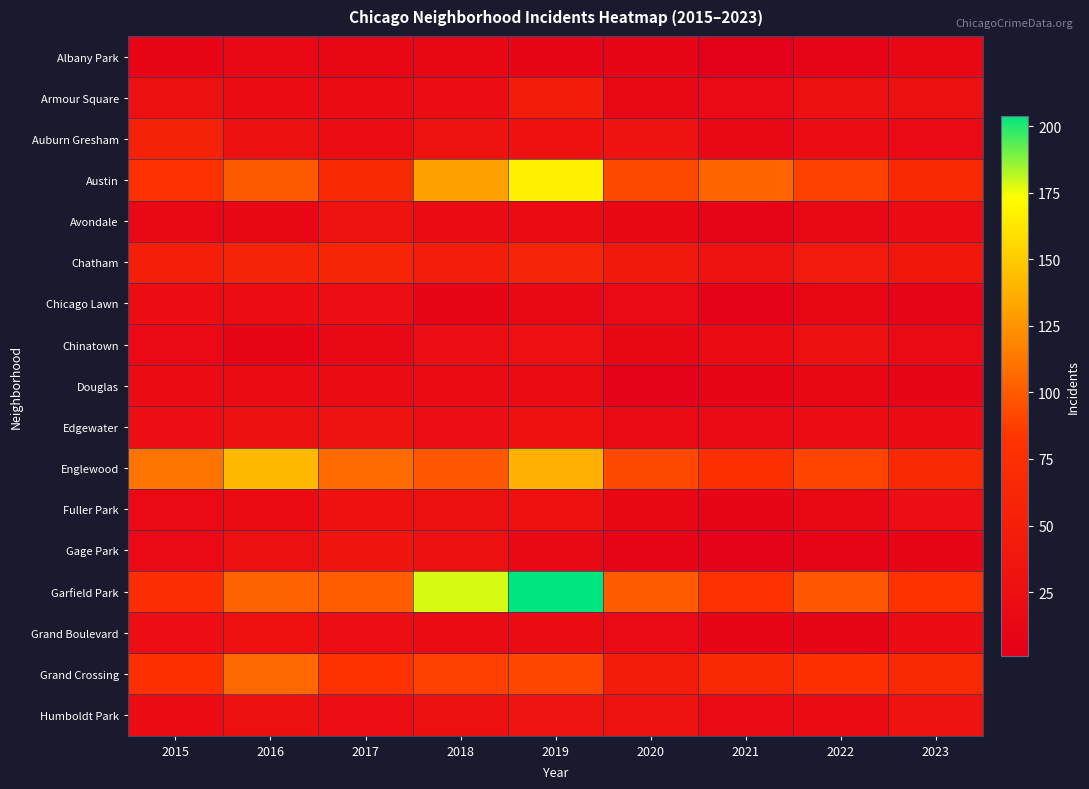

At which category is the sum across all series the highest?

2019